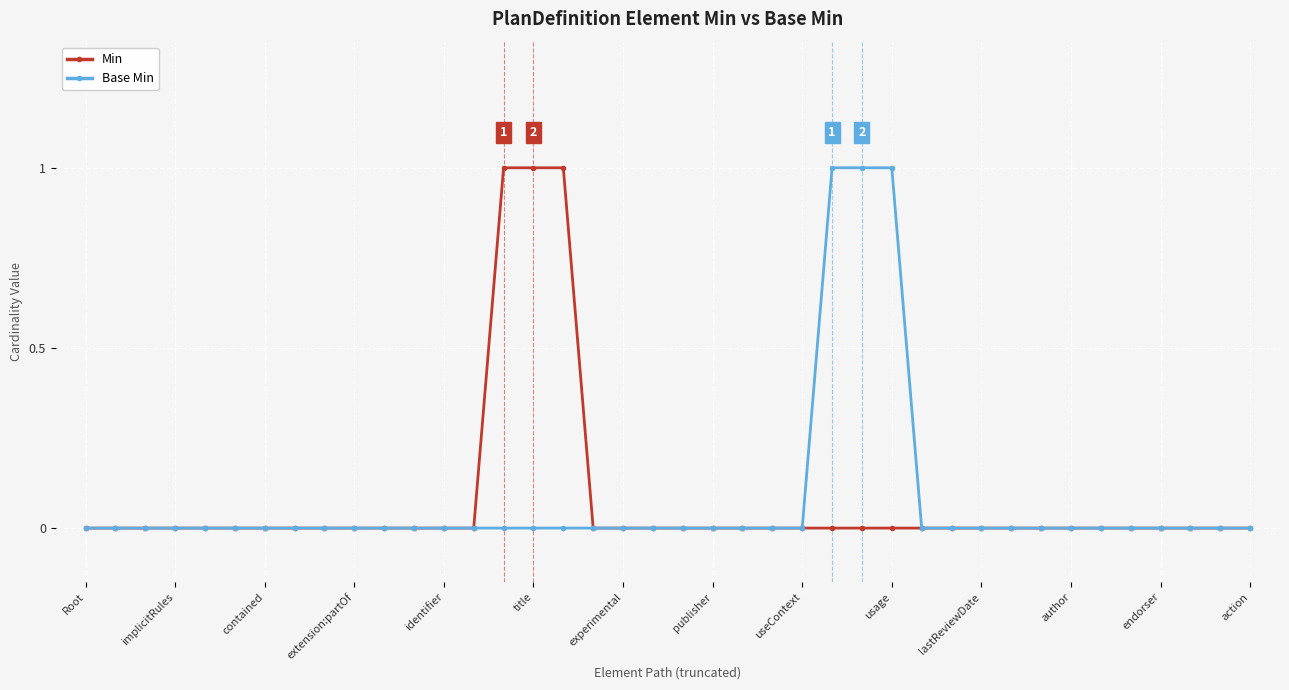

How many distinct data groups are displayed?

2